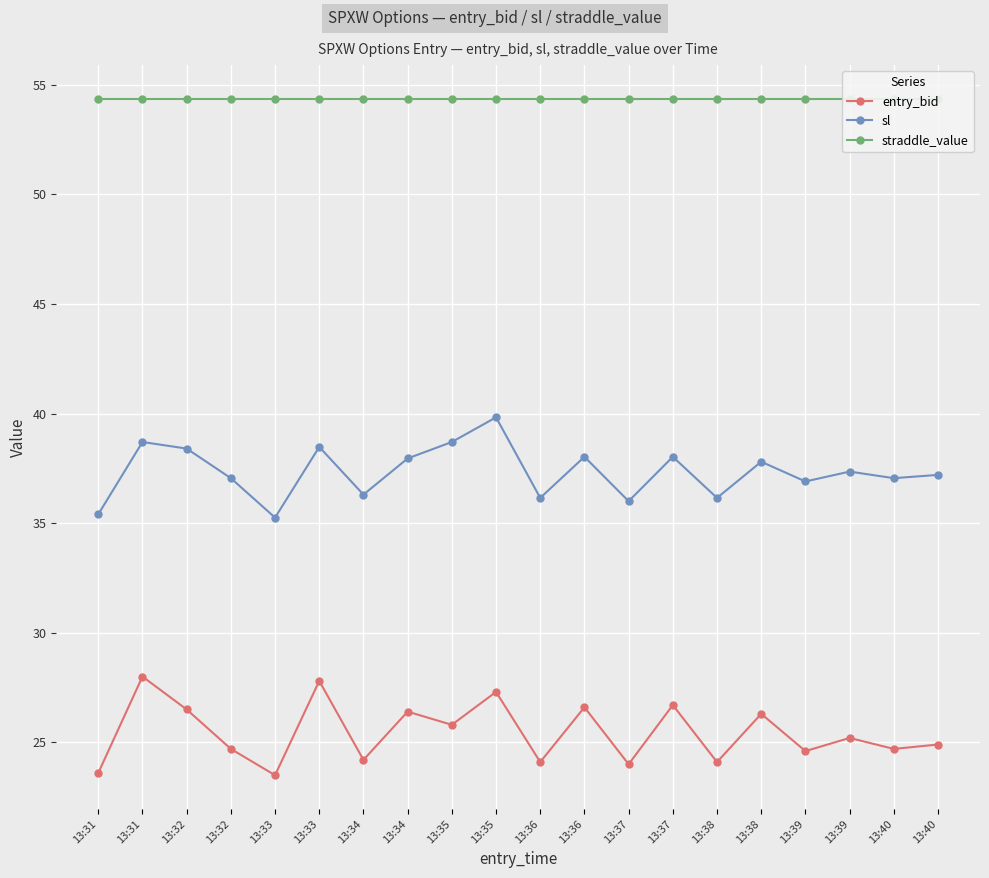

Which series has the largest total across all categories?

straddle_value